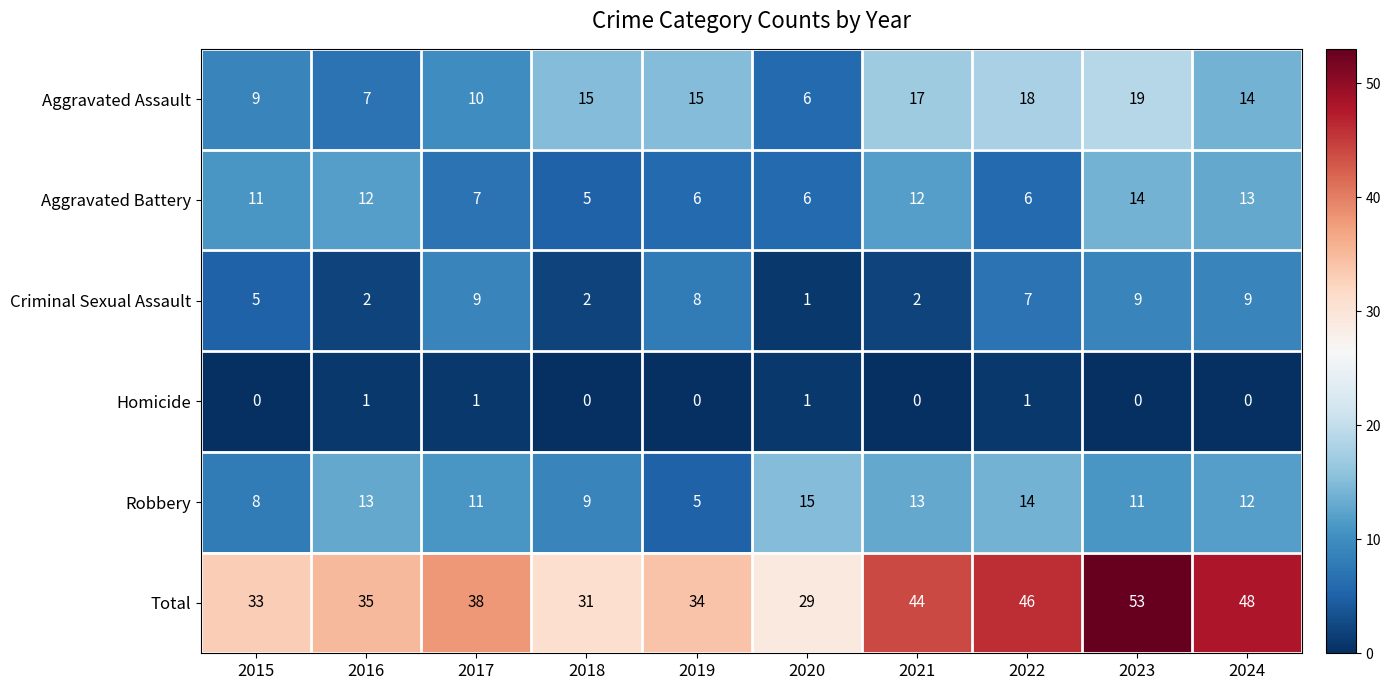

Rank the series at 2021 from lowest to highest value.

Homicide, Criminal Sexual Assault, Aggravated Battery, Robbery, Aggravated Assault, Total